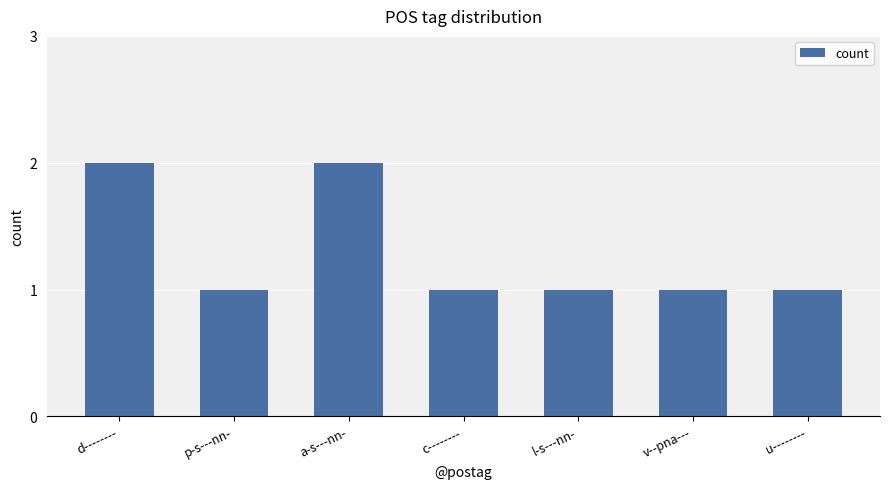

Reading left to right, transcribe all the data shown in this chart.

d--------=2	p-s---nn-=1	a-s---nn-=2	c--------=1	l-s---nn-=1	v--pna---=1	u--------=1